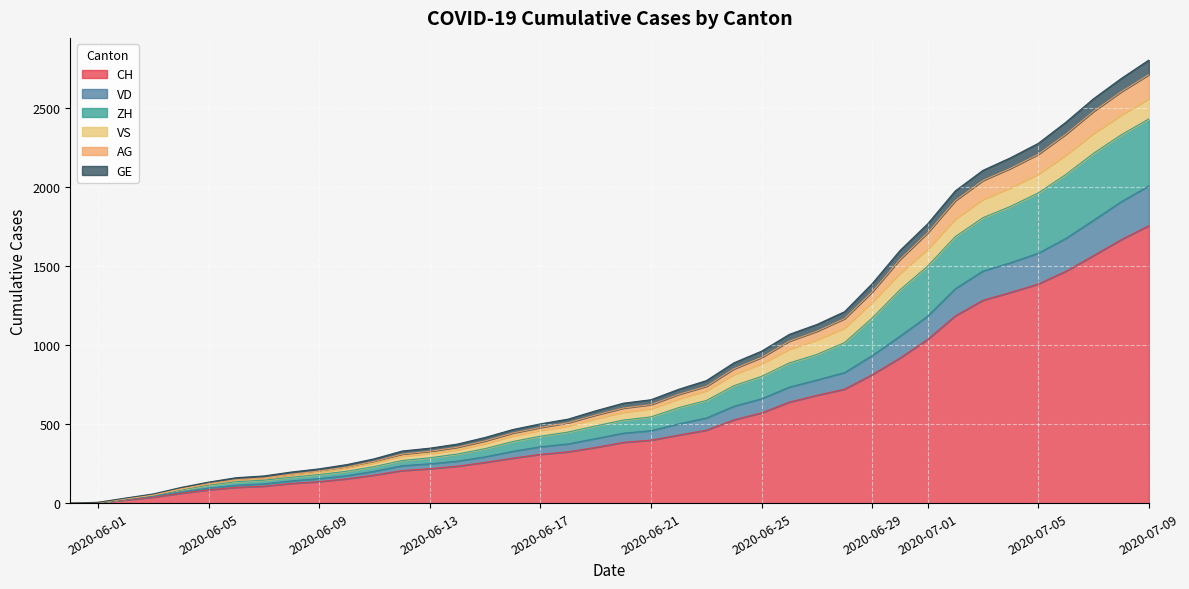

True or false: AG and GE cross at least once.

False